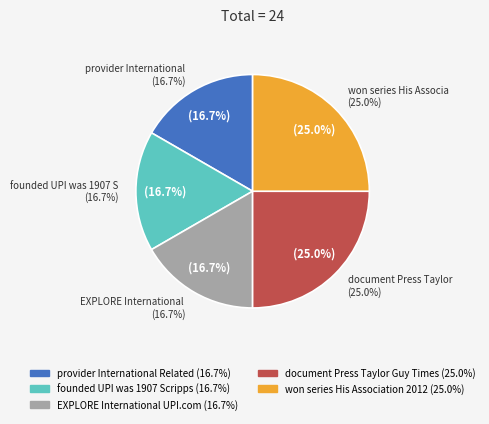

What percentage is the founded UPI was 1907 Scripps slice, to the nearest percent?

17%